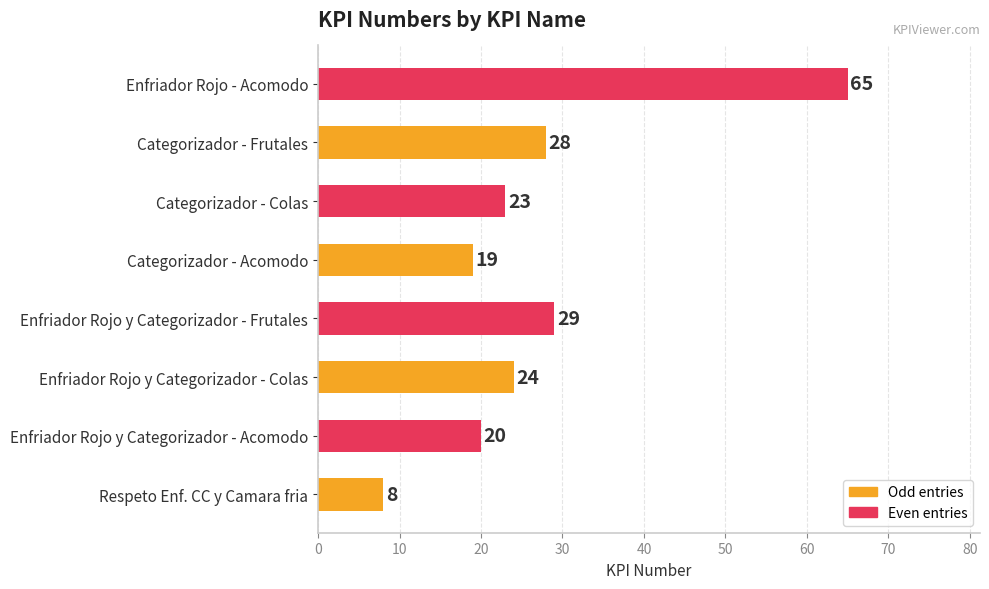

Are the bars horizontal?

Yes